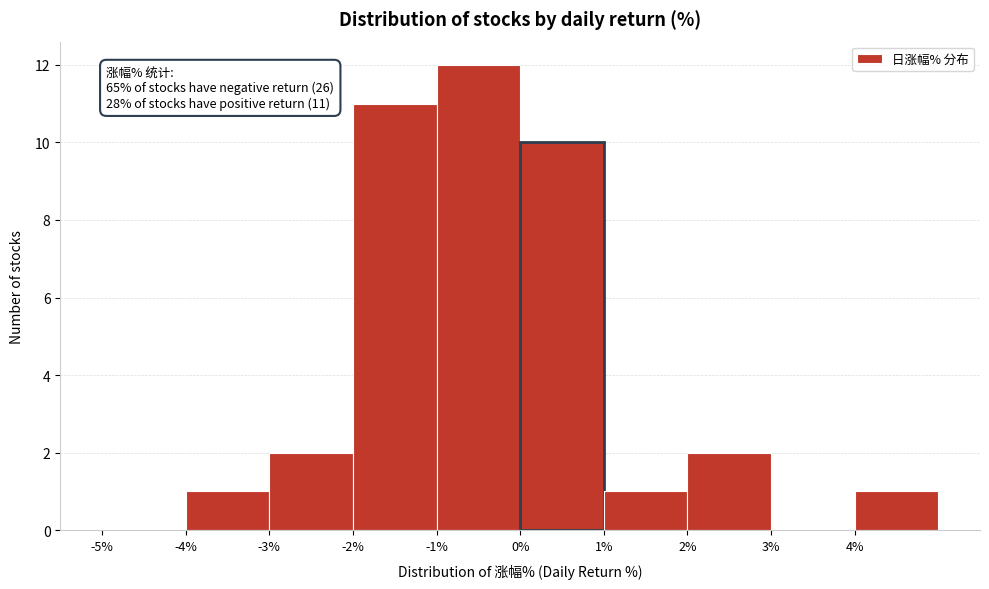

Over which range of the x-axis is the bar tallest?

-1 to 0